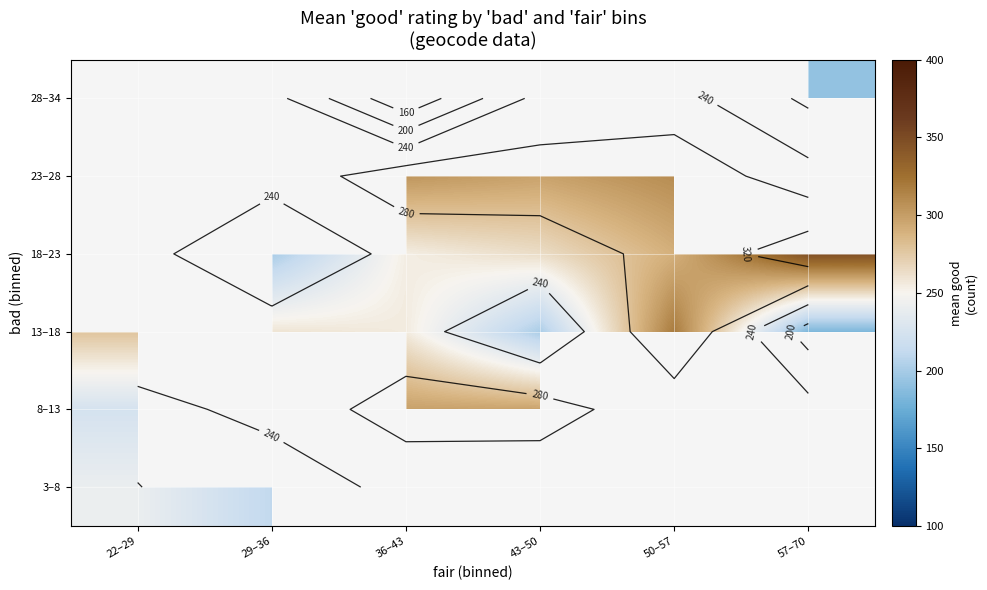

At which label does 23–28 first exceed 304?

50–57